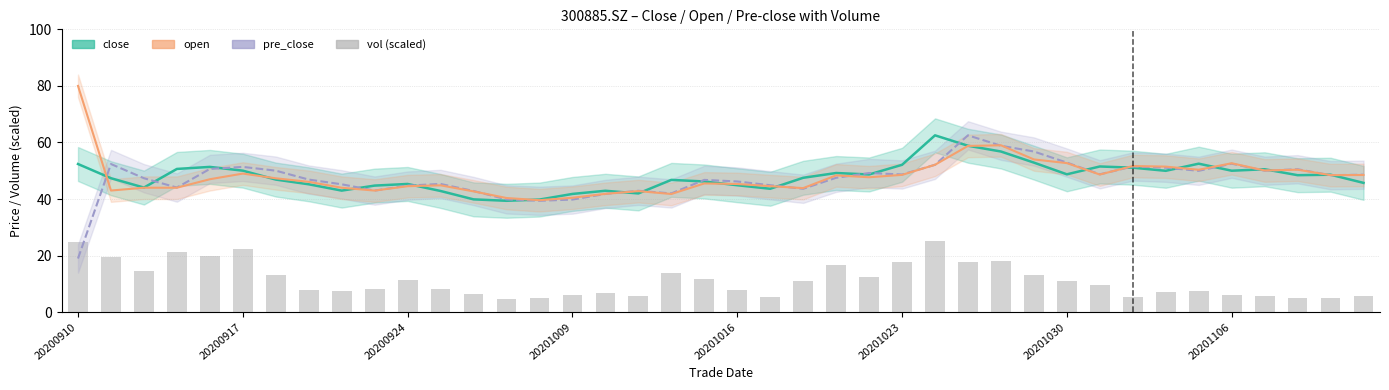

What is the value of the close bar at the 21st from the left?

44.9